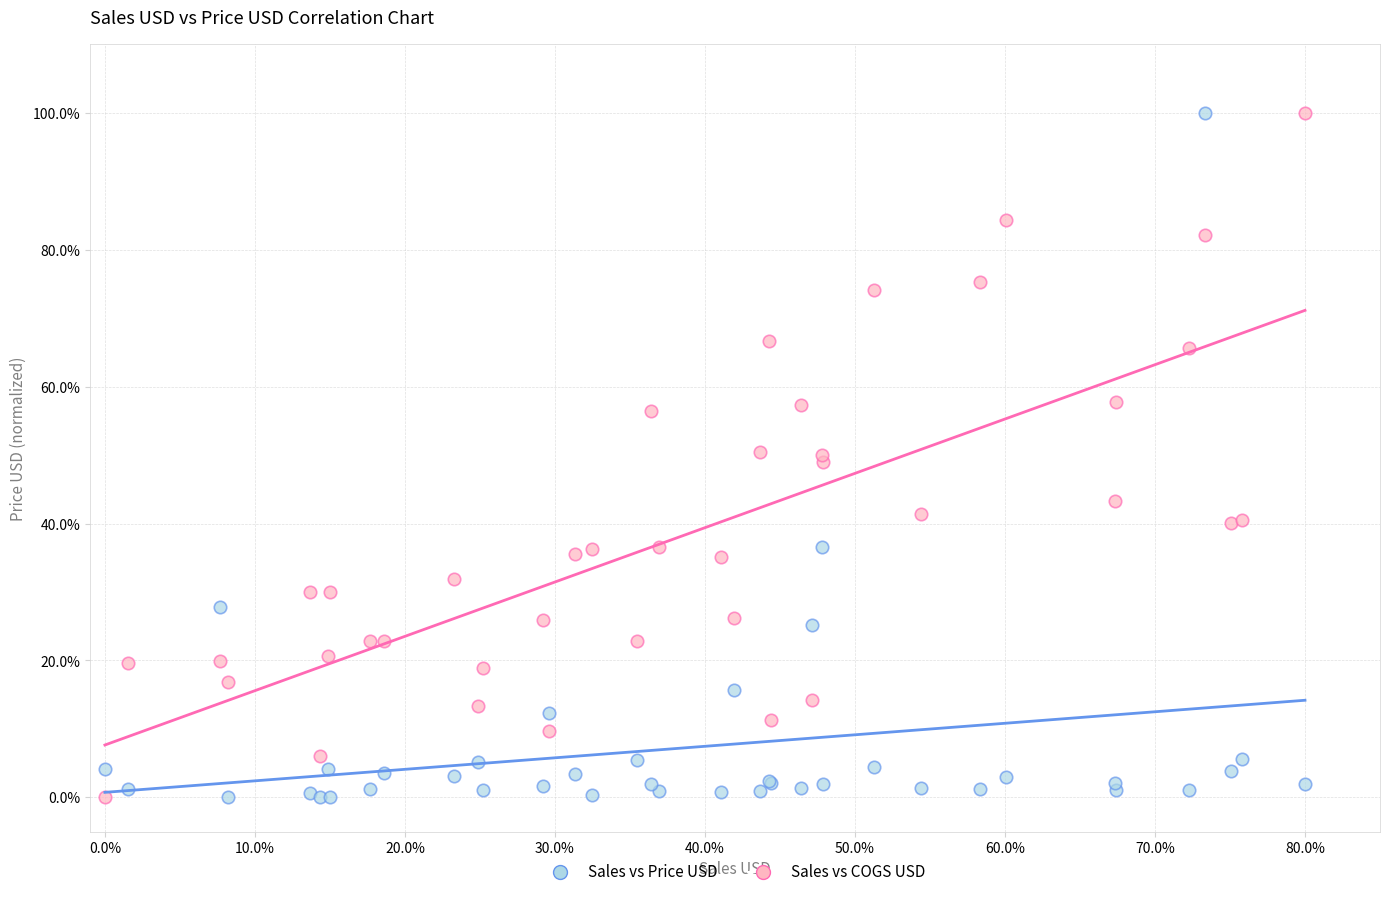

What is the X range (max minus min) for the scatter plot?

80.0